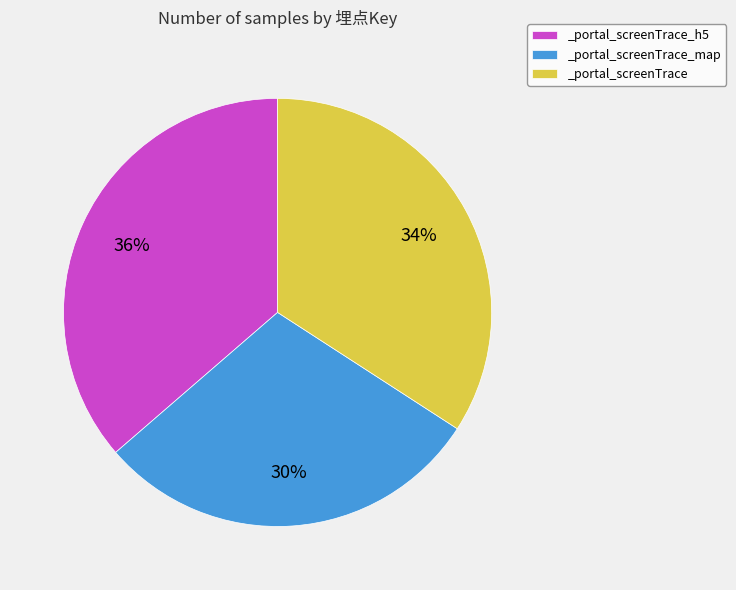

Is there any slice that represents more than half of the pie?

No